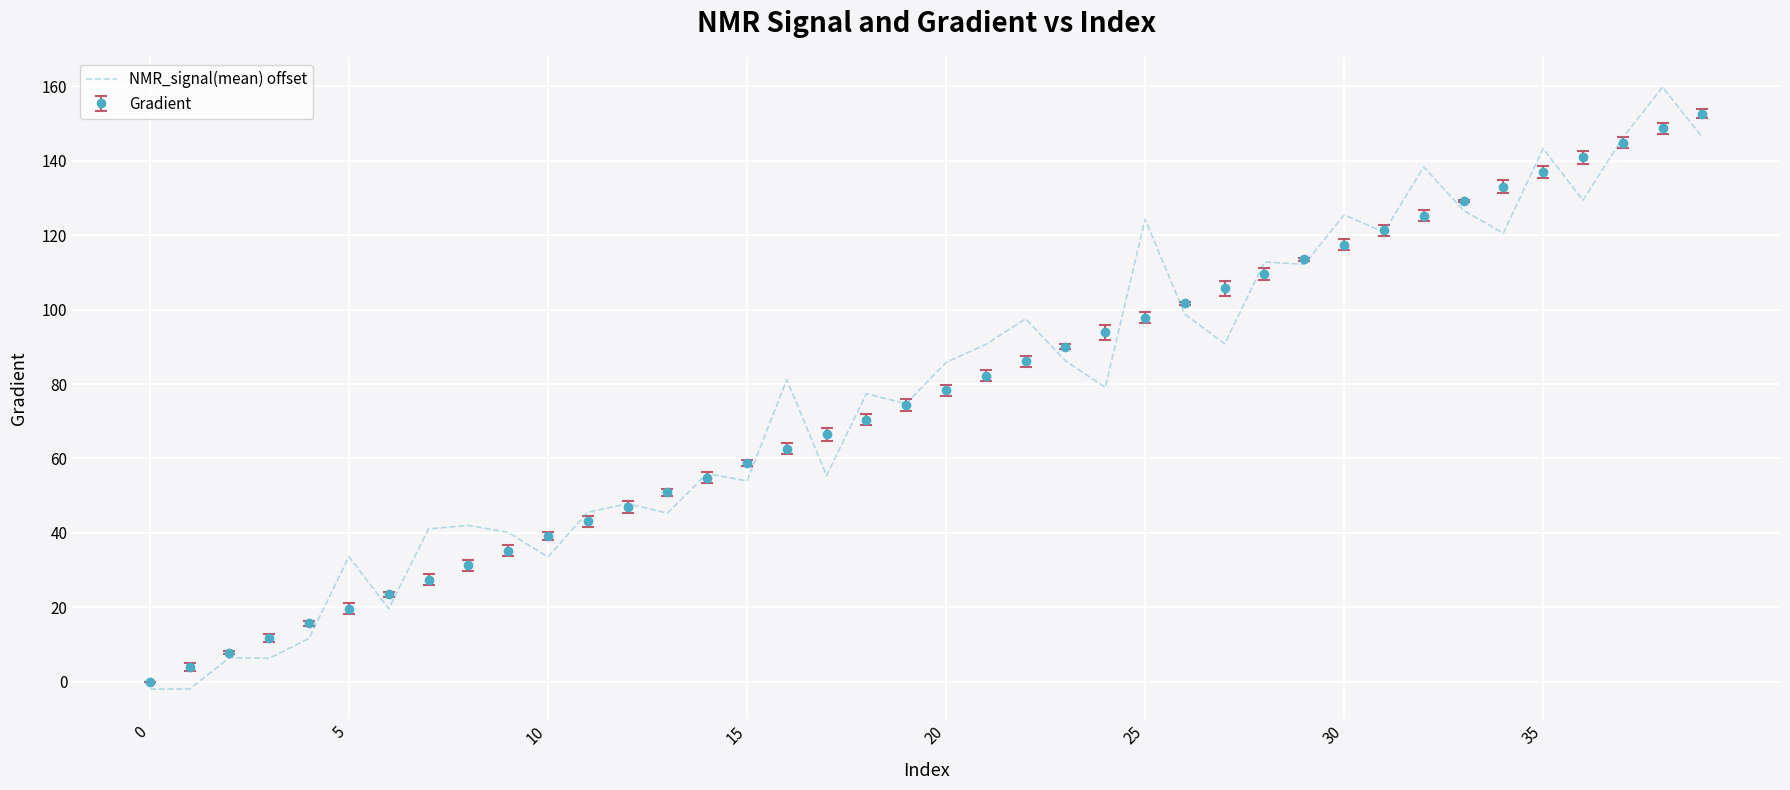

What is the maximum value shown in the chart?

159.8